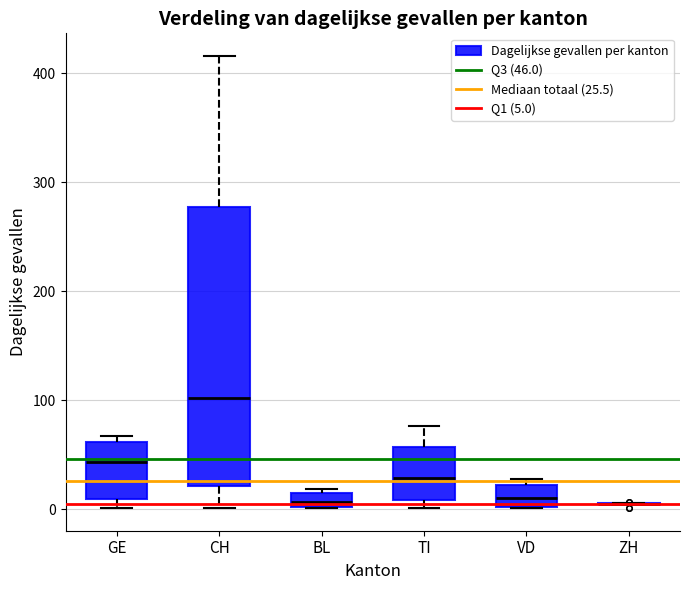

Where is the lower edge of the box for BL on the y-axis? The values are not printed on the chart, so give them approximately, as read against the axis.

0